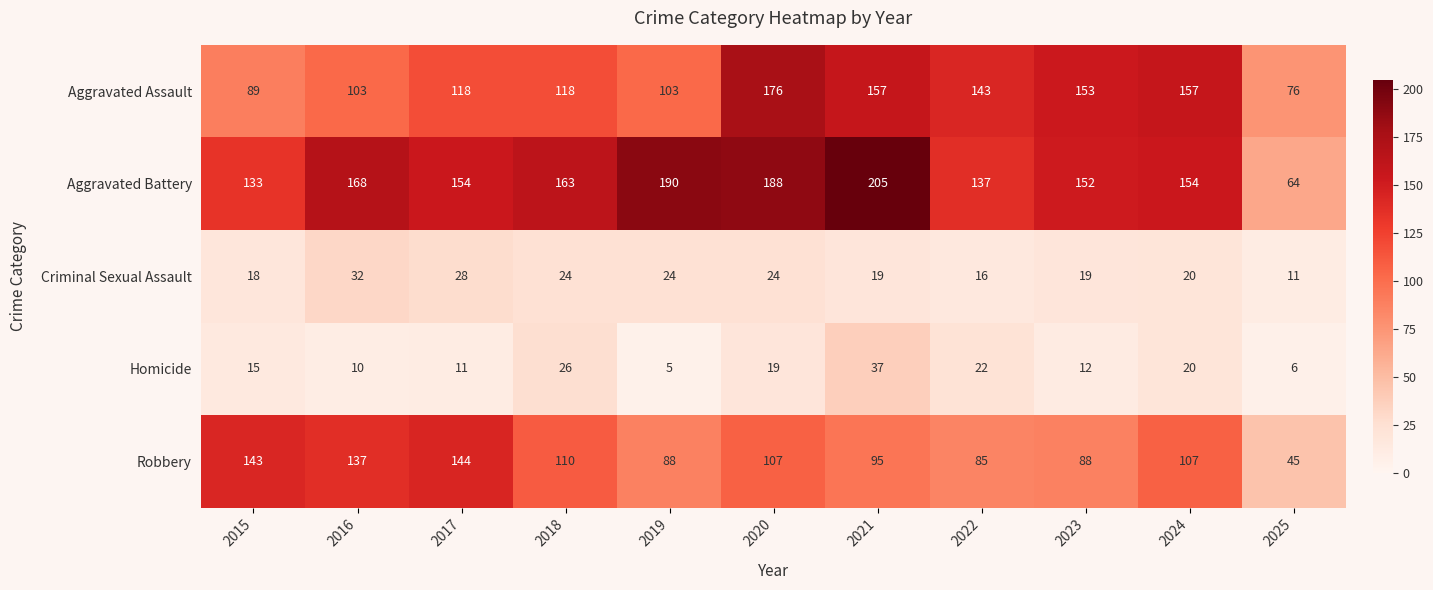

How many series are shown in this chart?

5